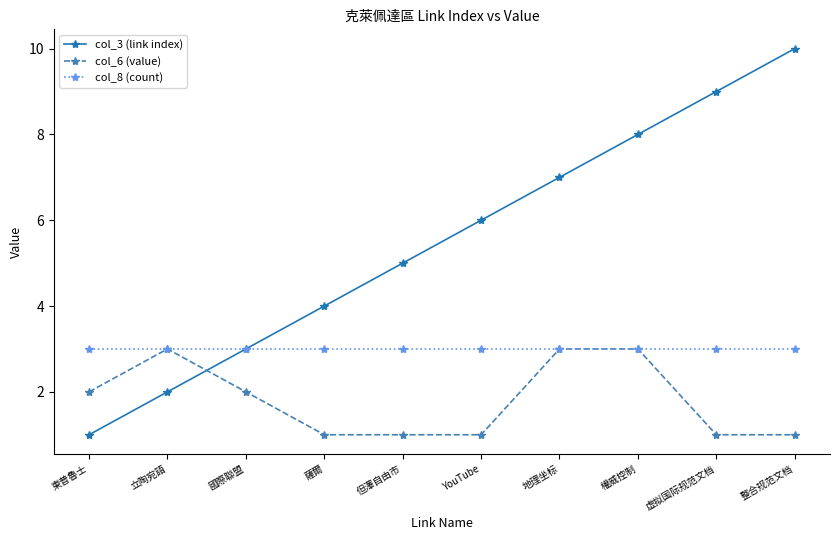

What is the minimum value for col_6 (value)?

1